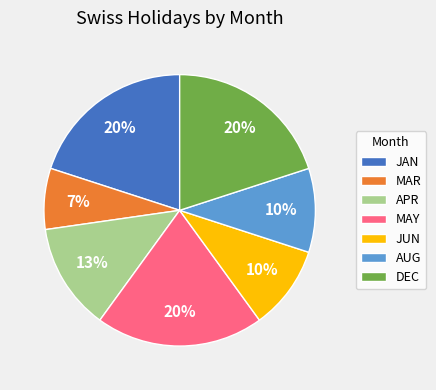

Count the number of slices in the pie.

7